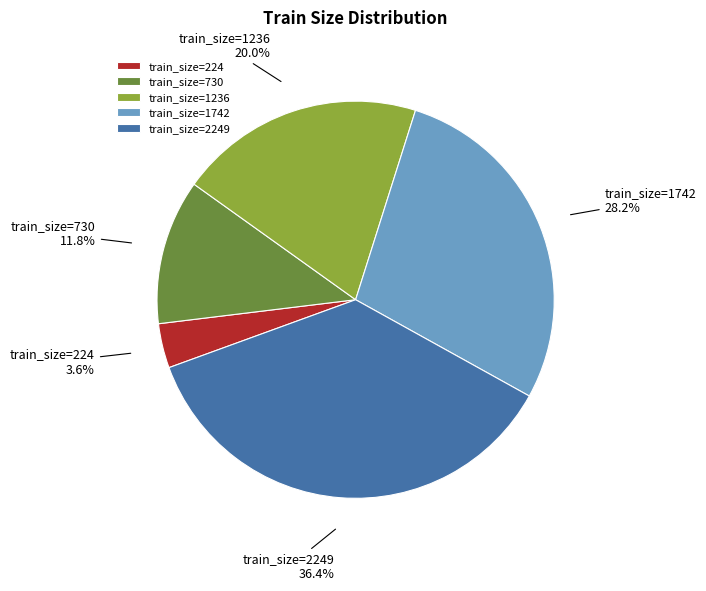

Which category has the smallest portion of the pie?

train_size=224